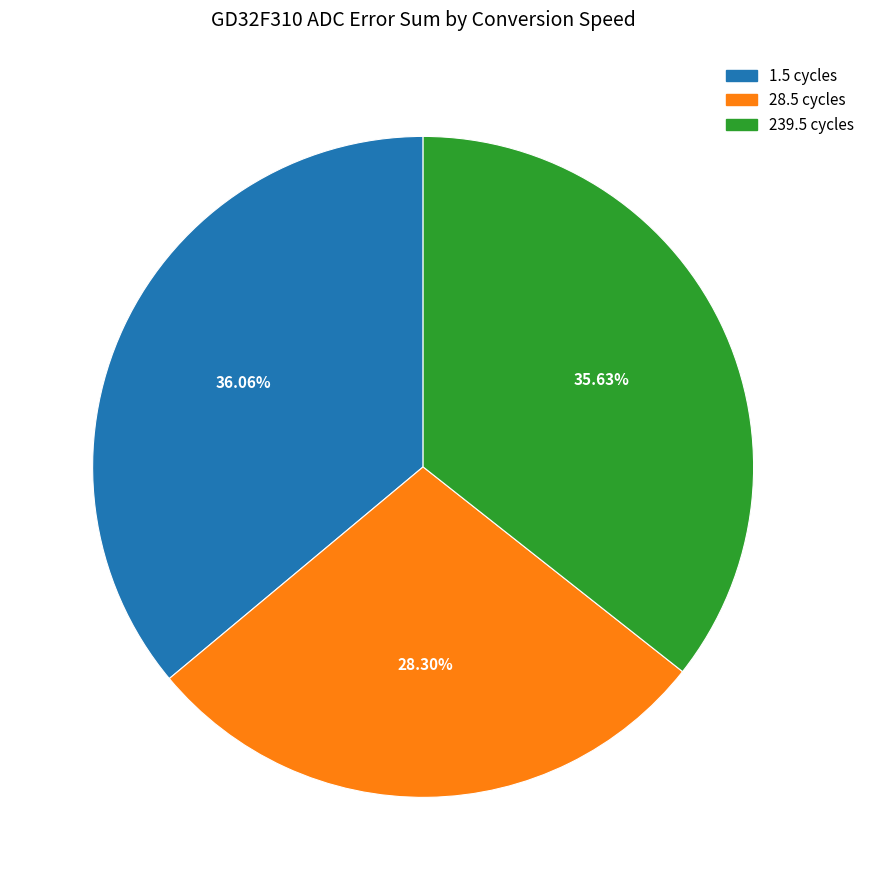

Is there a majority slice in this chart?

No